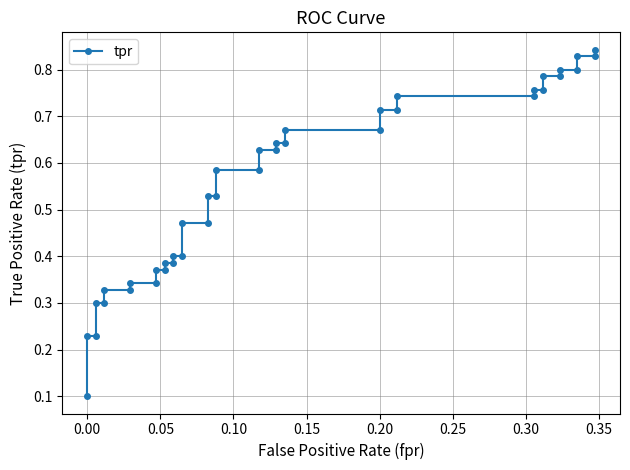

What is the maximum value shown in the chart?

0.8